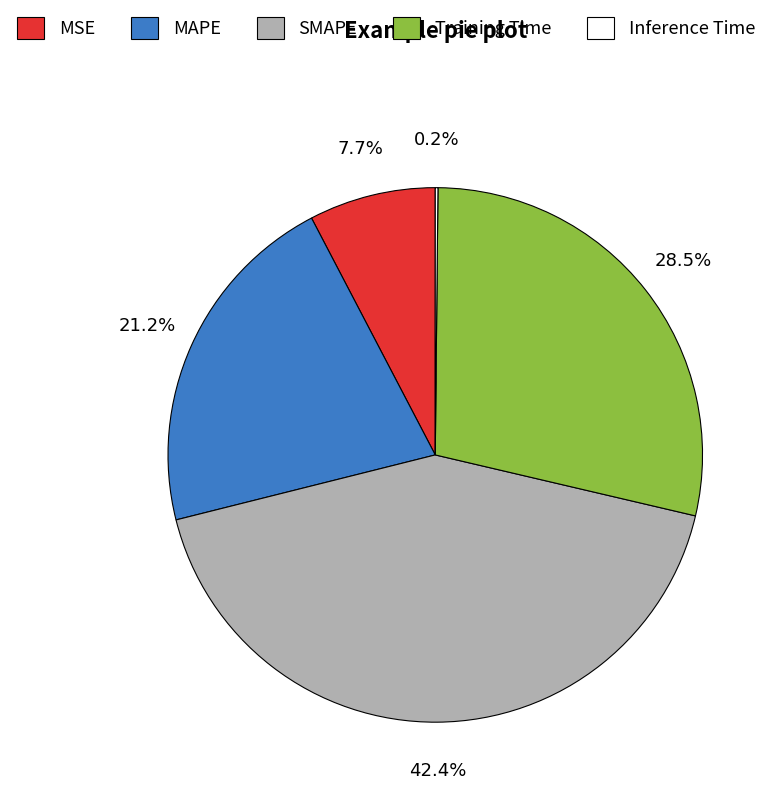

Which slice is the largest?

SMAPE